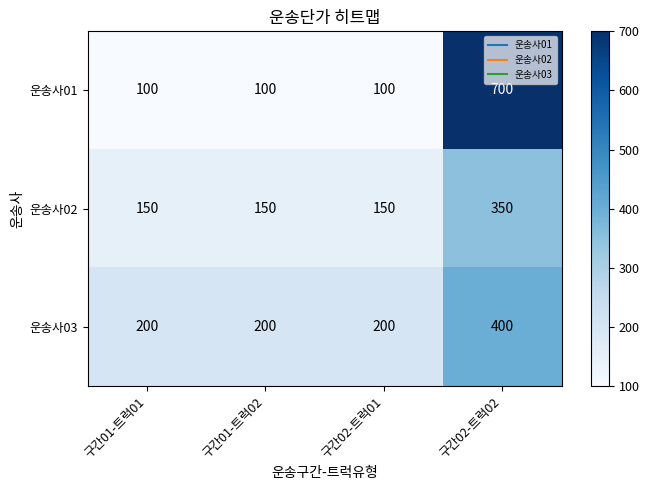

The 운송사01 series shows 140 at 구간02-트럭01. True or false?

False